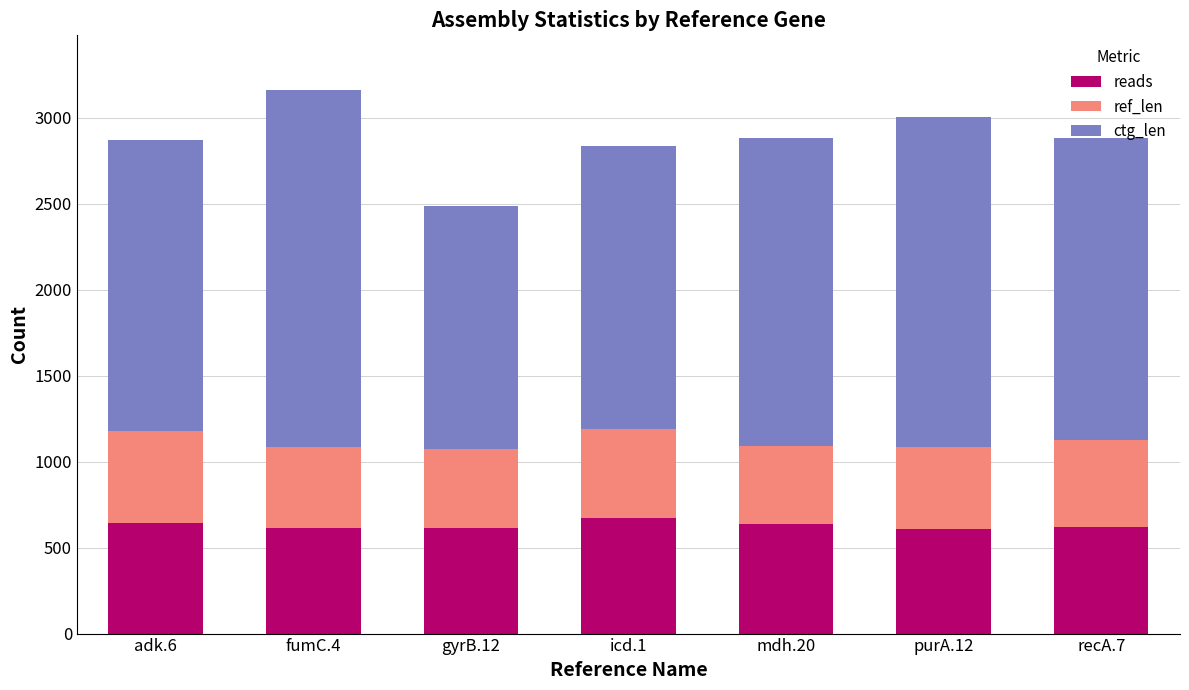

What is the total value across all series at icd.1?

2836